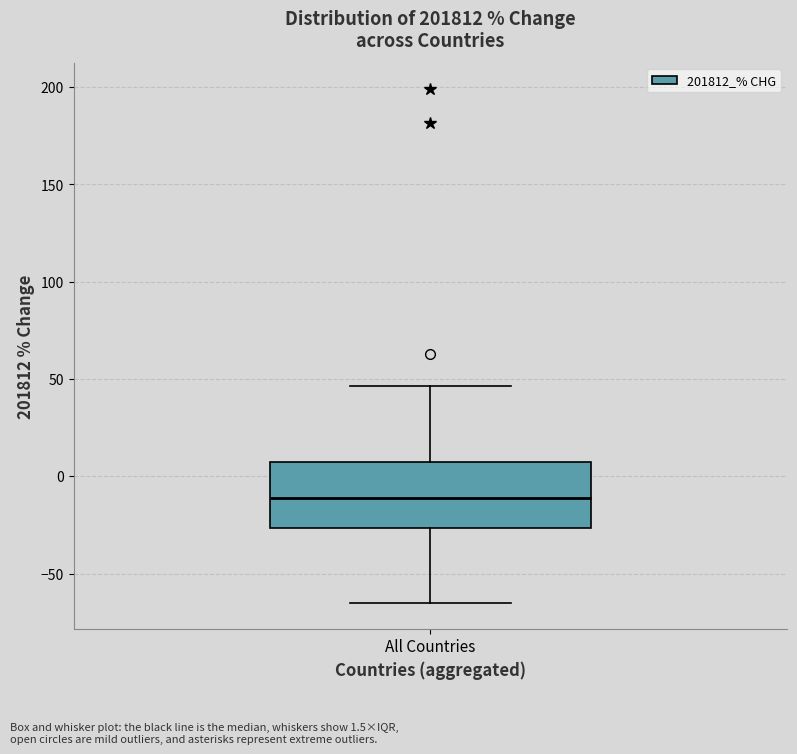

Where does the lower whisker of the box for All Countries end on the y-axis? The values are not printed on the chart, so give them approximately, as read against the axis.

-65